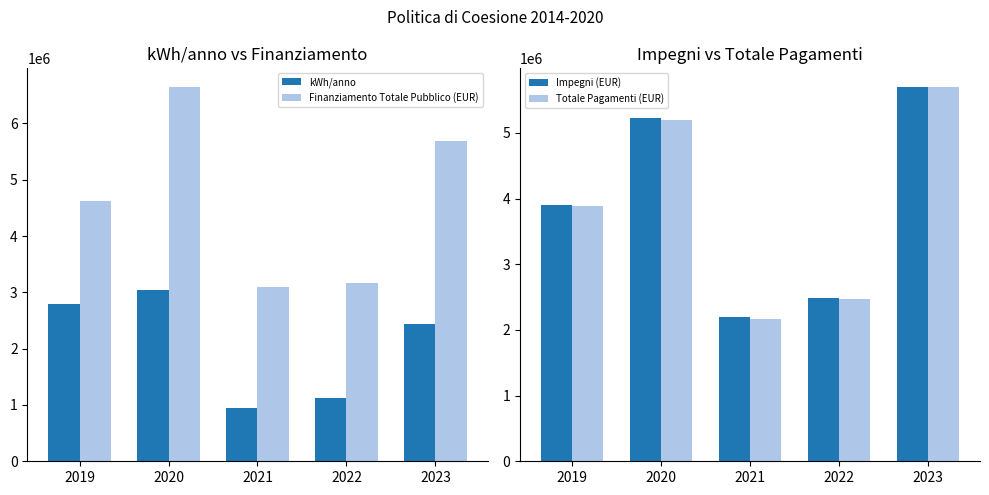

Is the value of Impegni (EUR) at 2022 greater than the value of Totale Pagamenti (EUR) at 2022?

Yes